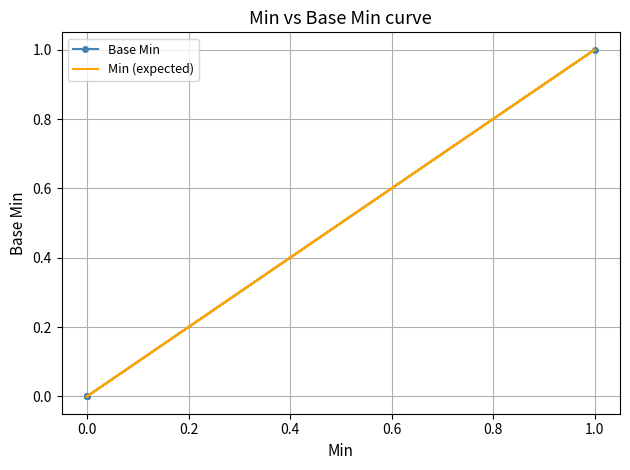

The Base Min series shows 0 at 0.0. True or false?

False